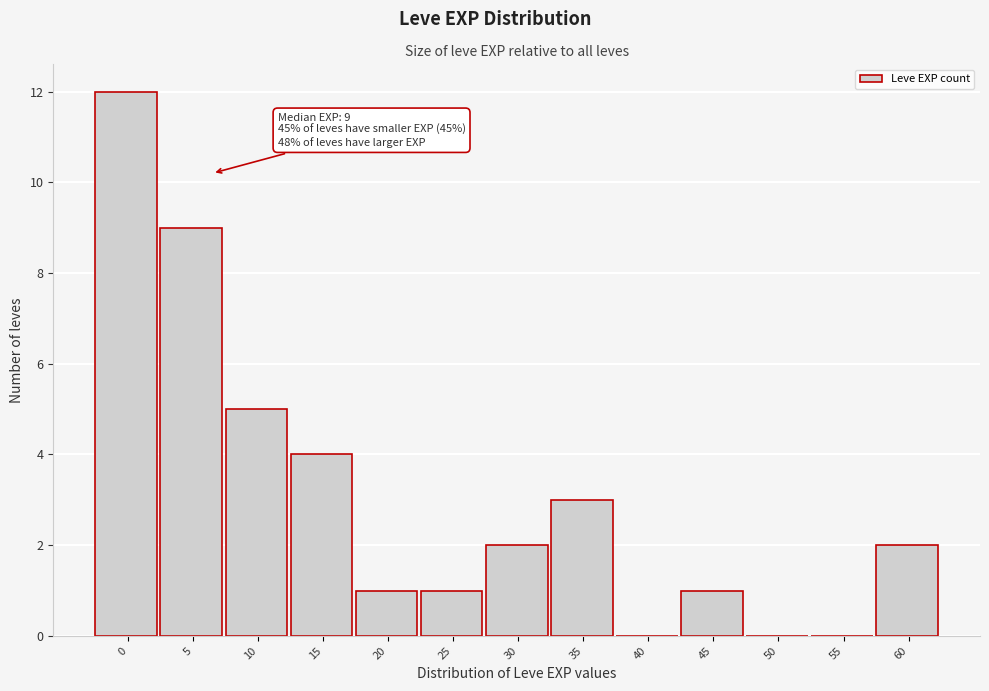

Reading left to right, transcribe all the data shown in this chart.

0=12	5=9	10=5	15=4	20=1	25=1	30=2	35=3	40=0	45=1	50=0	55=0	60=2